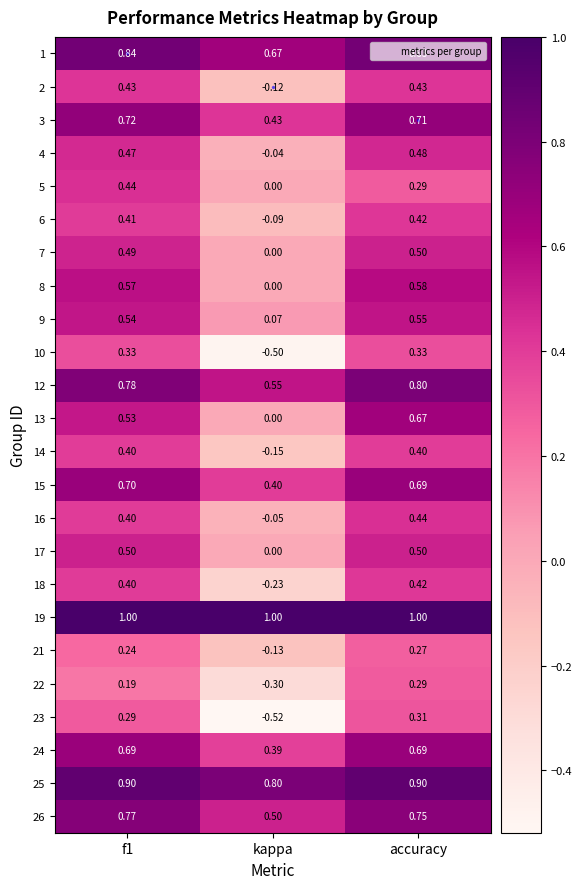

At which label does 5 reach its minimum?

kappa